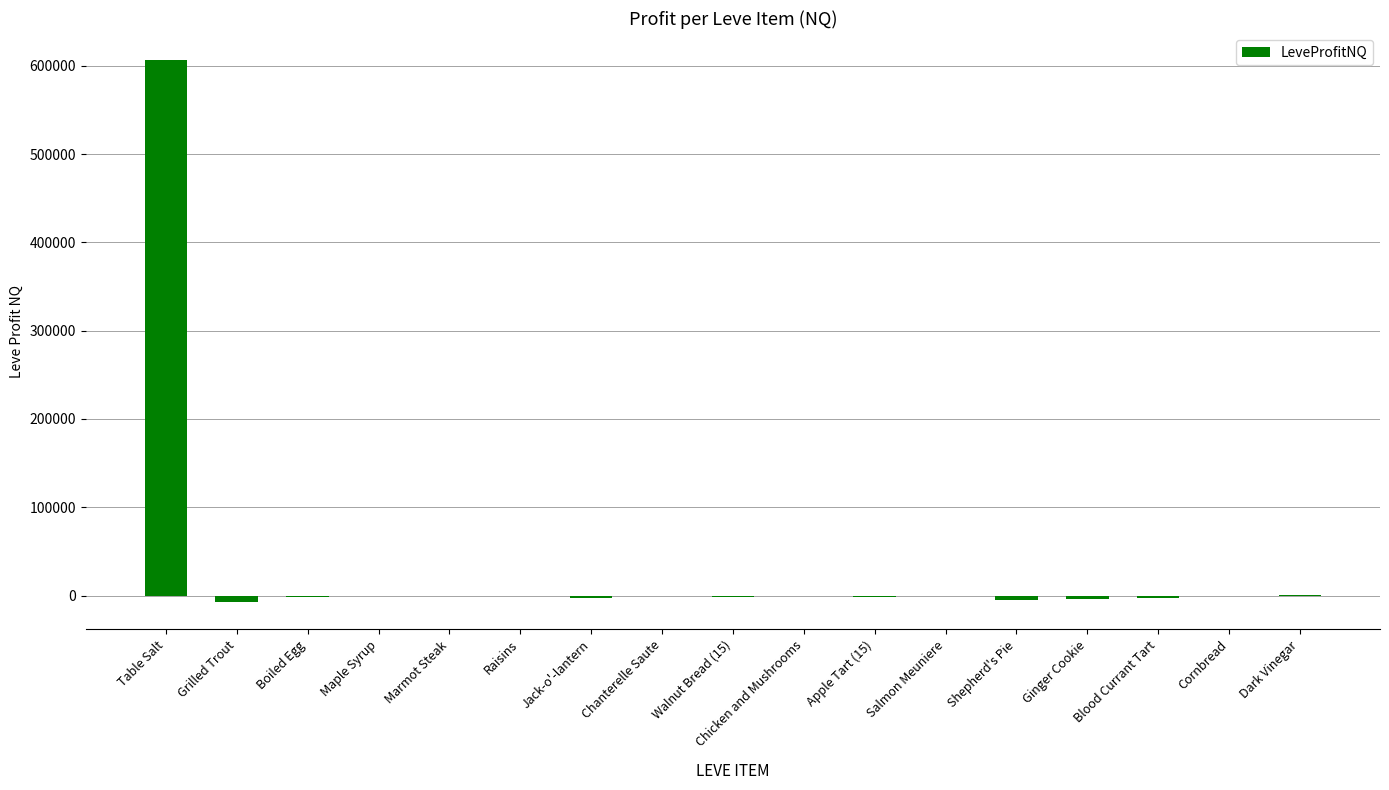

At which label is the value closest to 299536?

Dark Vinegar